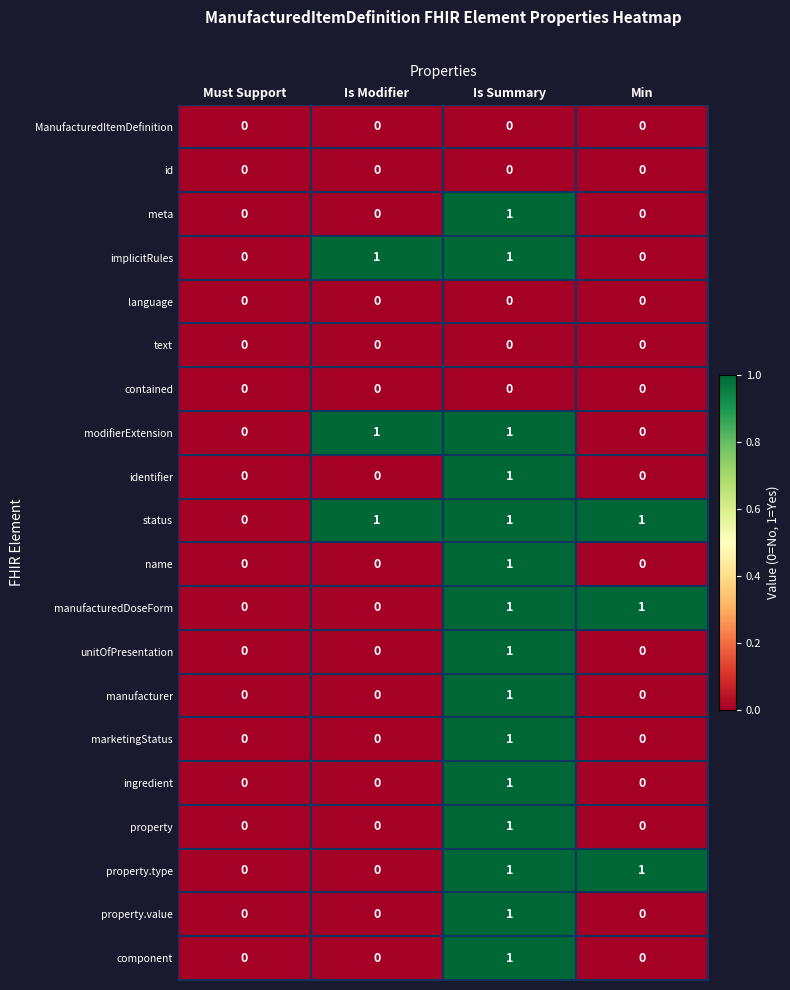

The value of language at Min is 0. True or false?

True